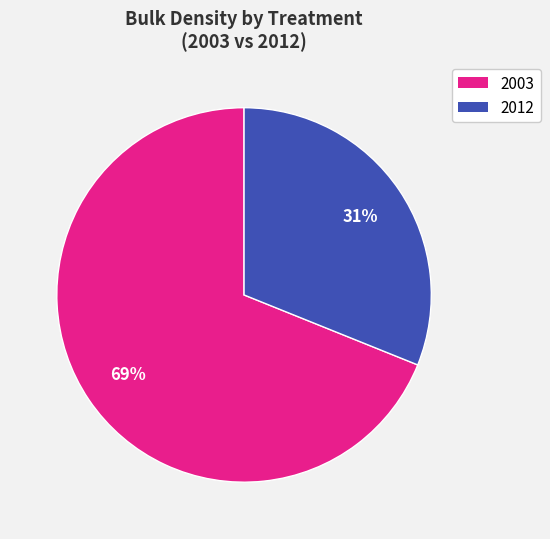

Is there a majority slice in this chart?

Yes